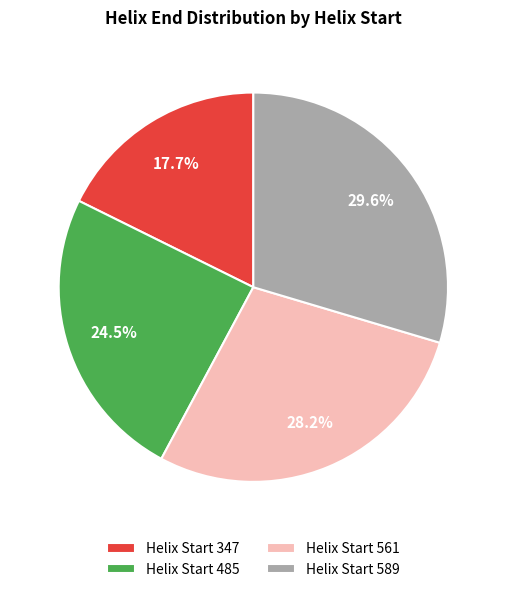

Which has a higher value, Helix Start 561 or Helix Start 347?

Helix Start 561